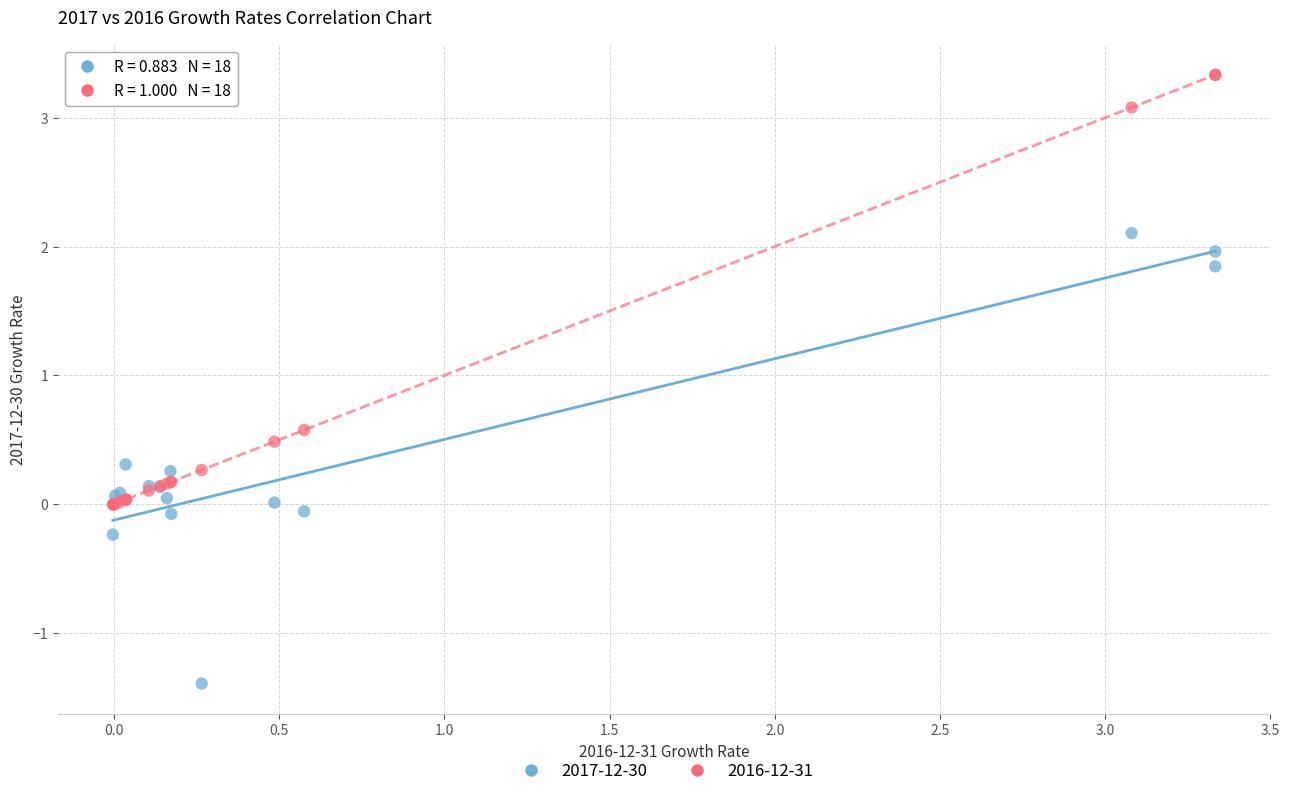

Which series has the largest Y range (max minus min)?

2017-12-30